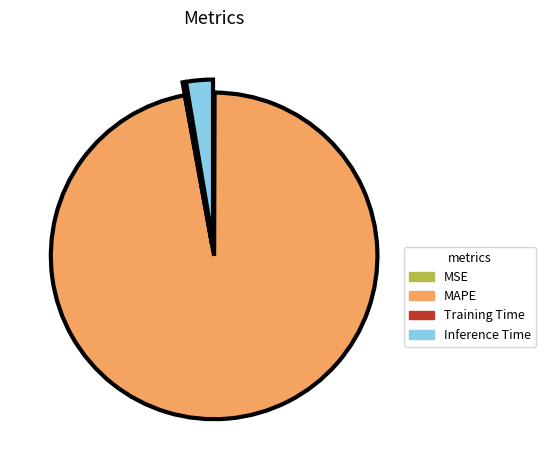

What is the largest slice in the pie chart?

MAPE